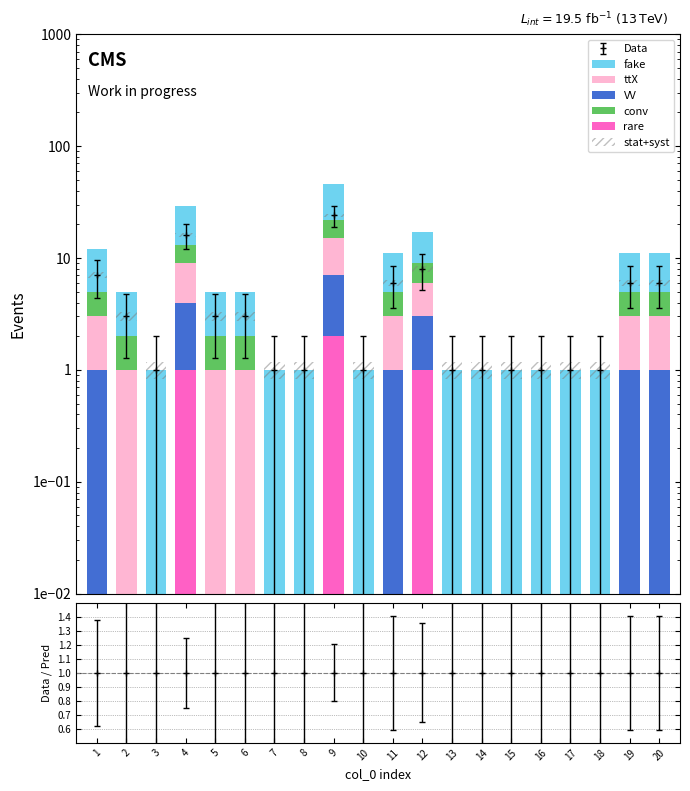

Is it true that fake equals 1.7 at 17?

False